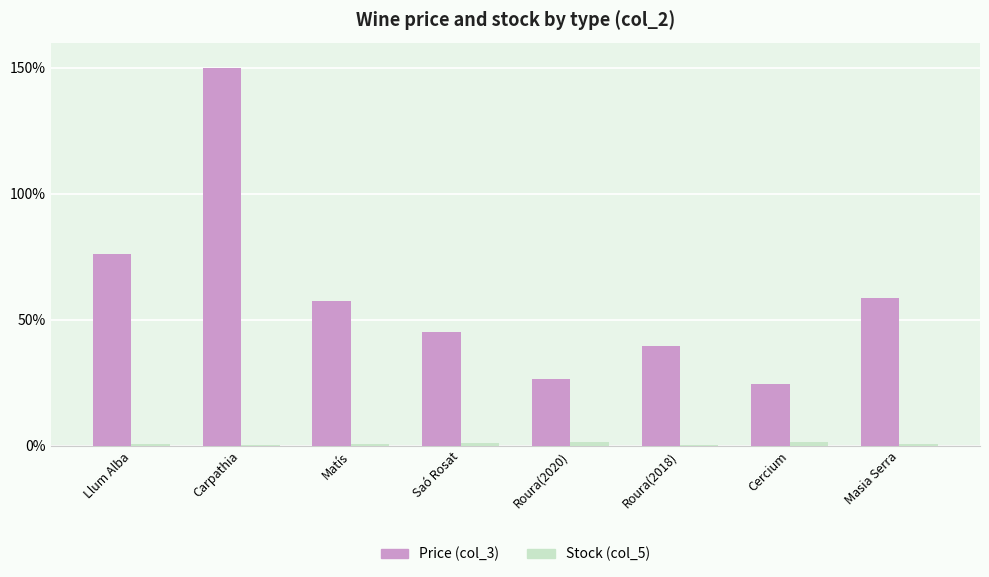

How many distinct data groups are displayed?

2